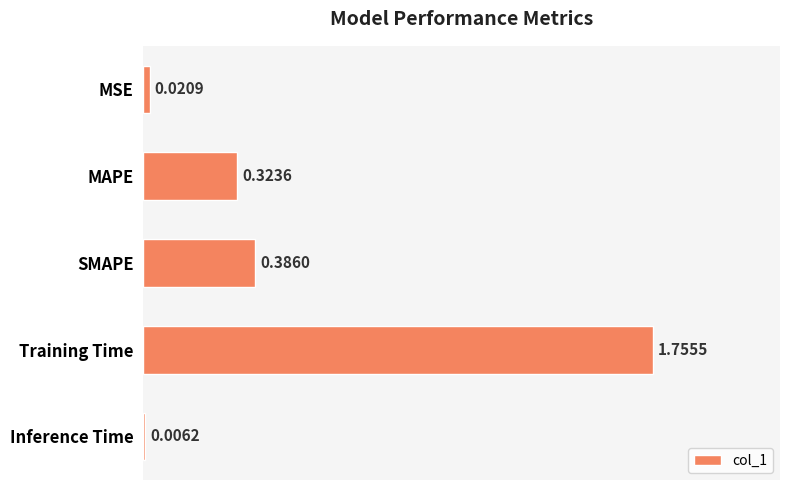

How many categories are shown in the chart?

5